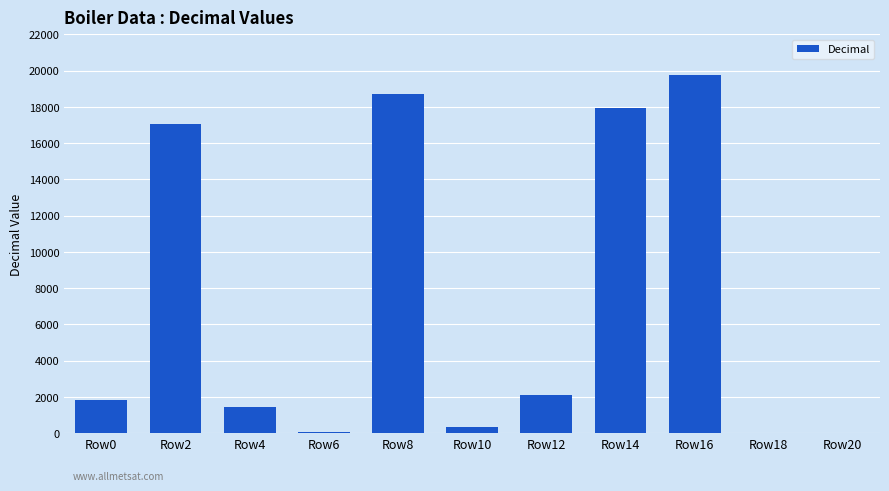

What is the sum of all values?

79262